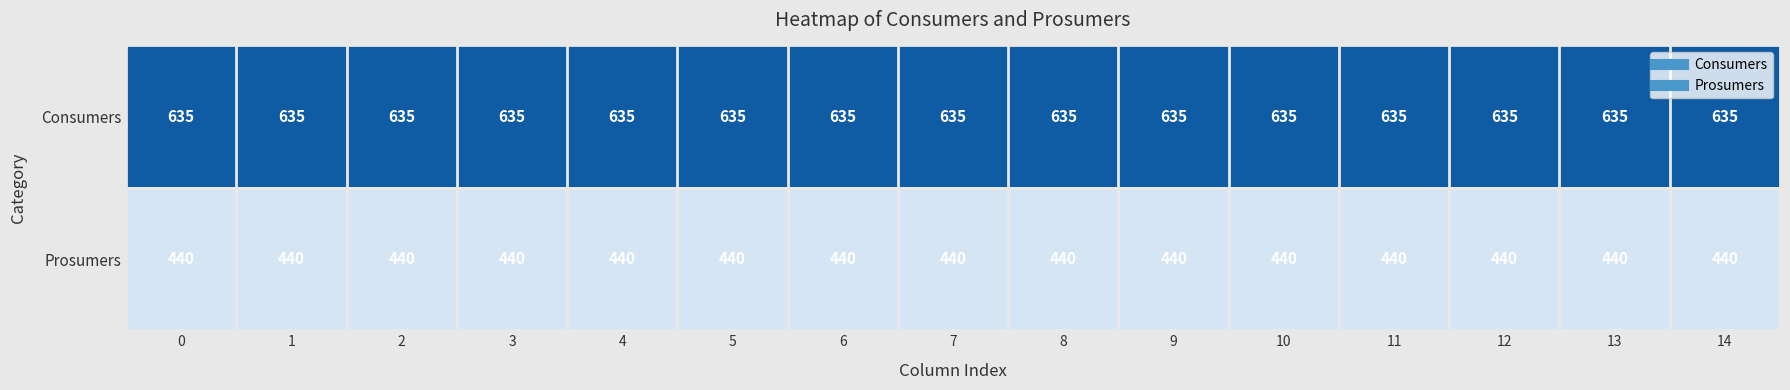

What is the maximum value shown in the chart?

635